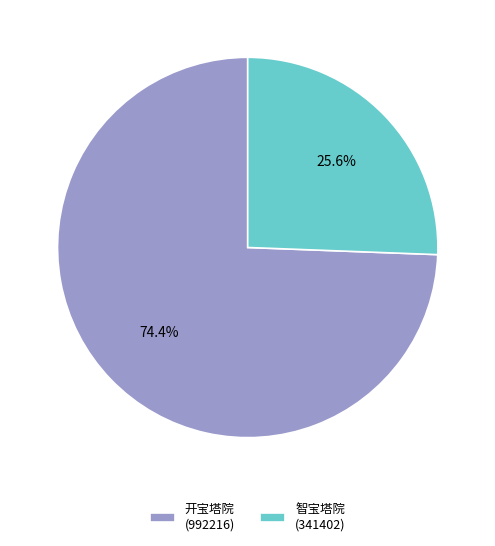

Rank the categories by value from highest to lowest.

开宝塔院 (992216), 智宝塔院 (341402)